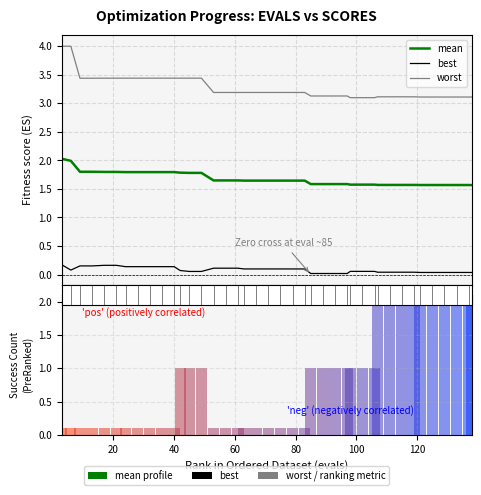

Is it true that mean equals 2.7 at 40?

False